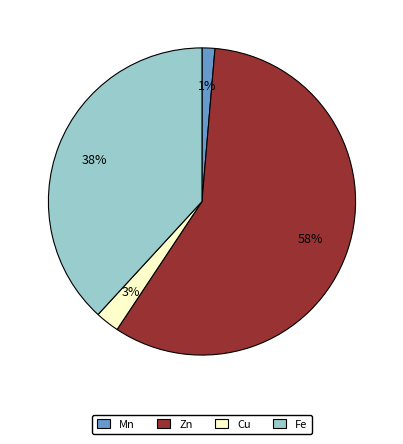

To the nearest percent, what is the difference between the Cu and Zn slice percentages?

55%